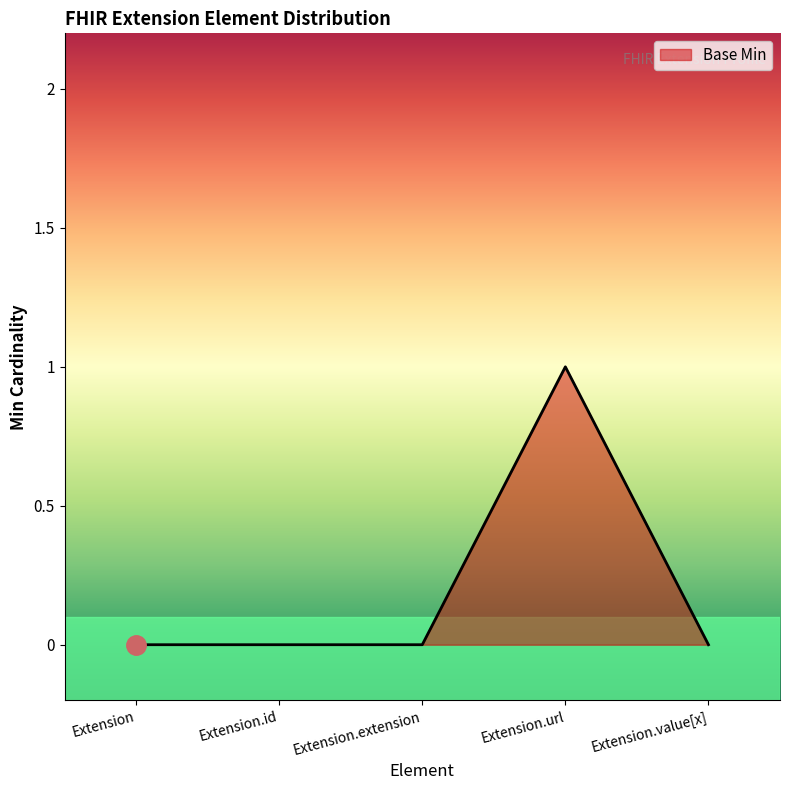

Reading left to right, what are all the values shown in this chart?

Extension=0	Extension.id=0	Extension.extension=0	Extension.url=1	Extension.value[x]=0